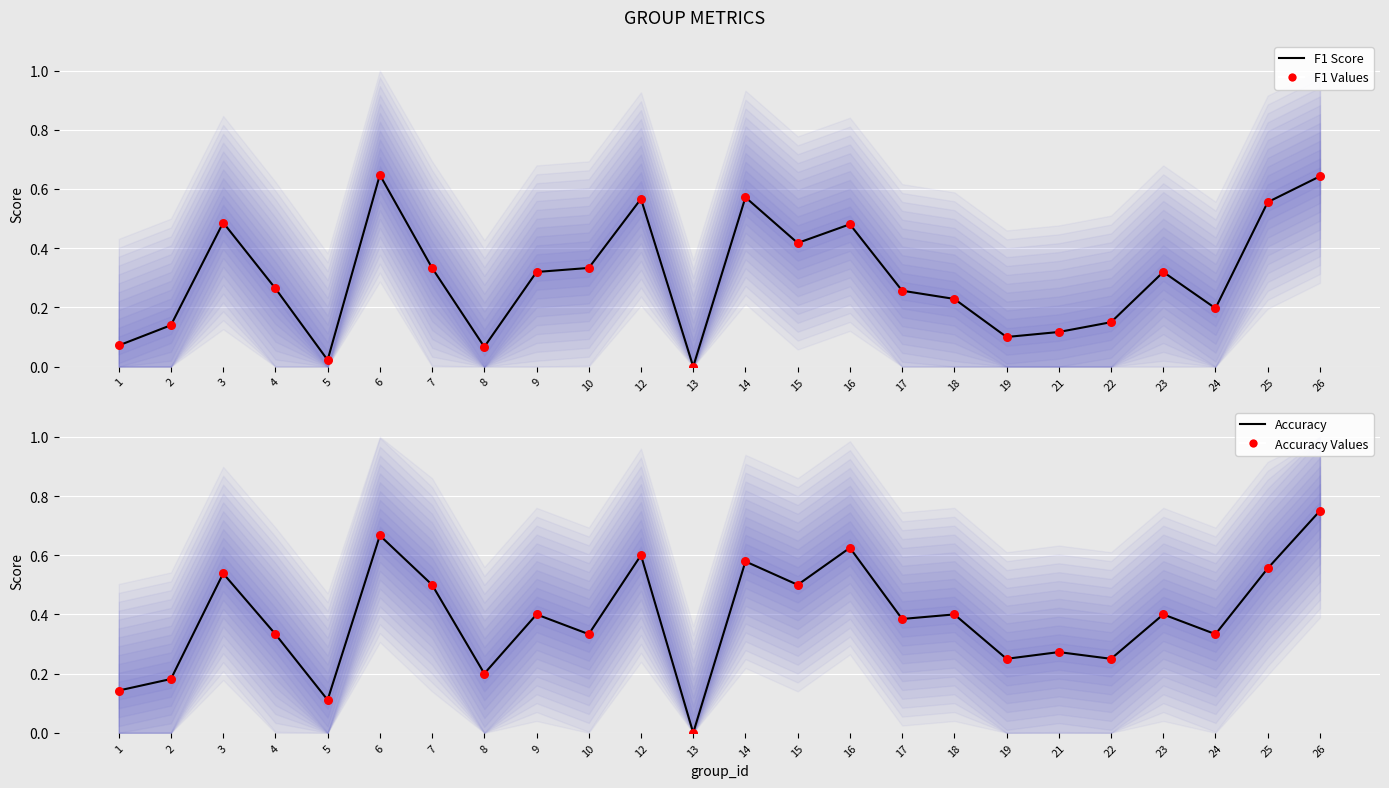

What is the total value across all series at 16?

2.2